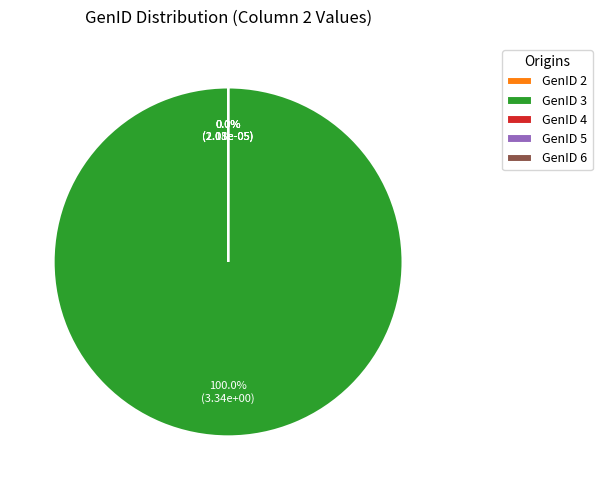

Which slice is the largest?

GenID 3